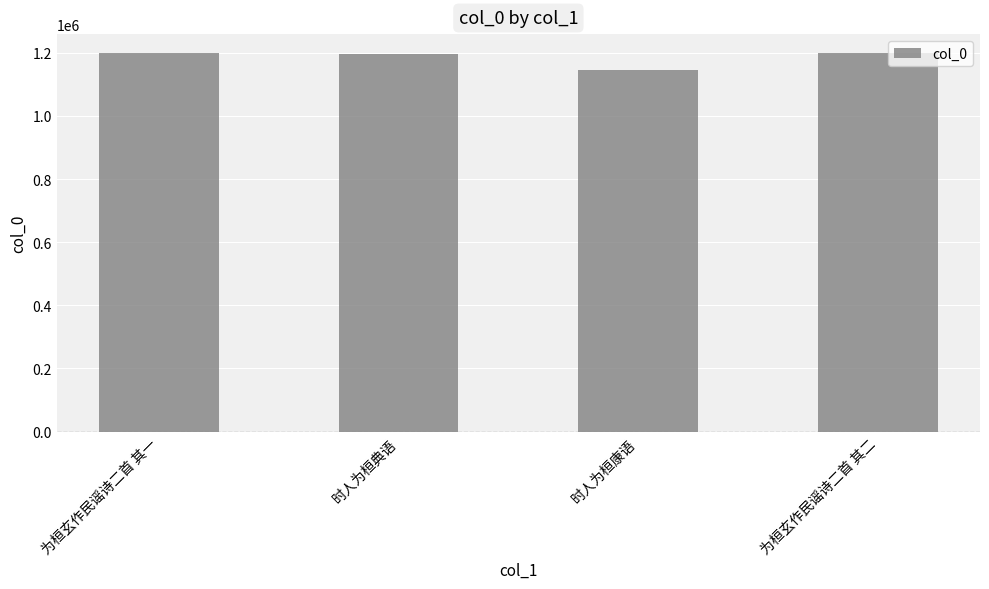

What value does the data have at 时人为桓康语, to the nearest 10?

1145000